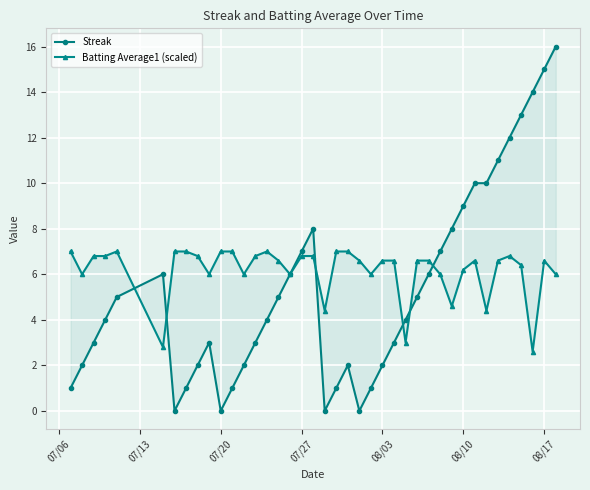

What are all the series names shown in the legend?

Streak, Batting Average1 (scaled)